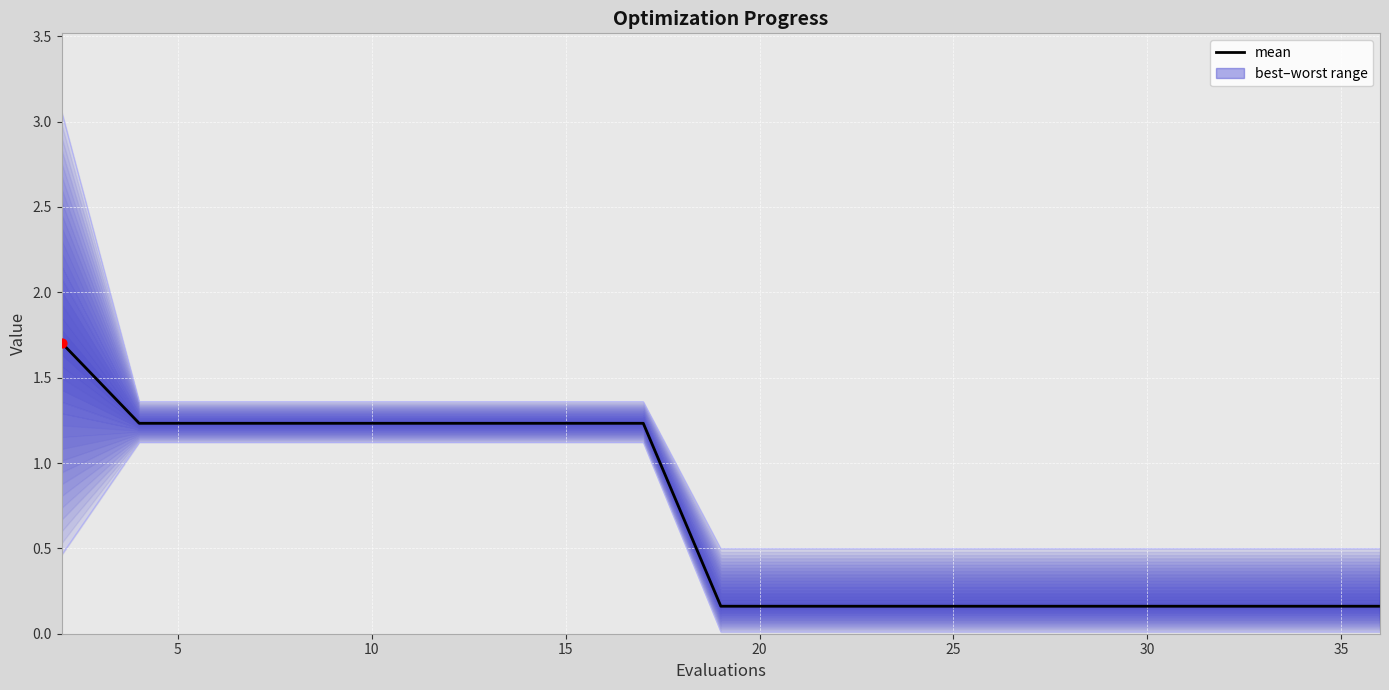

At how many categories does at least one series exceed 0?

20